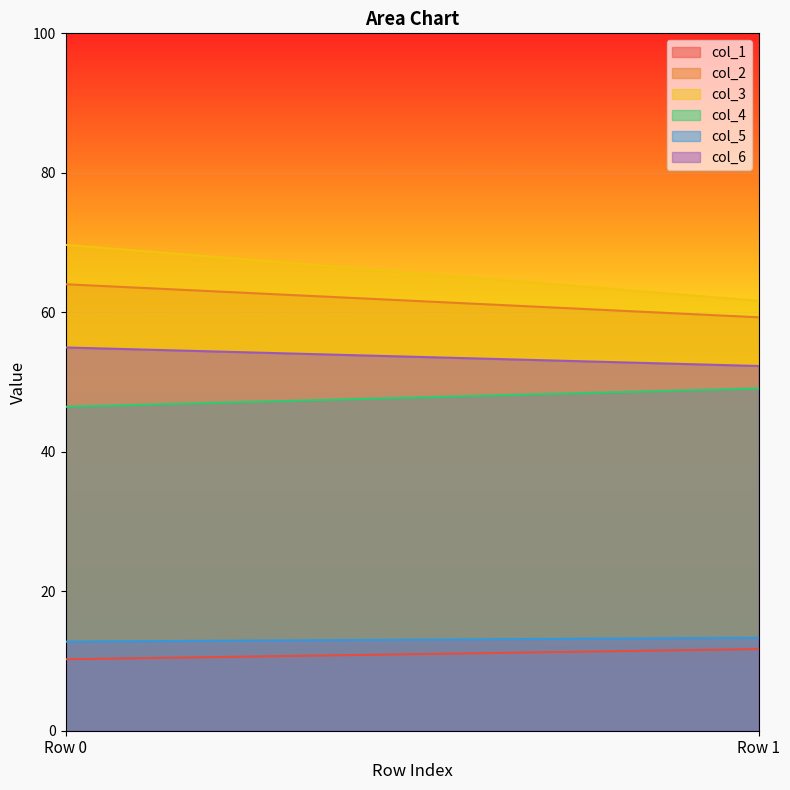

At which category does the chart reach its minimum across all series?

Row 0